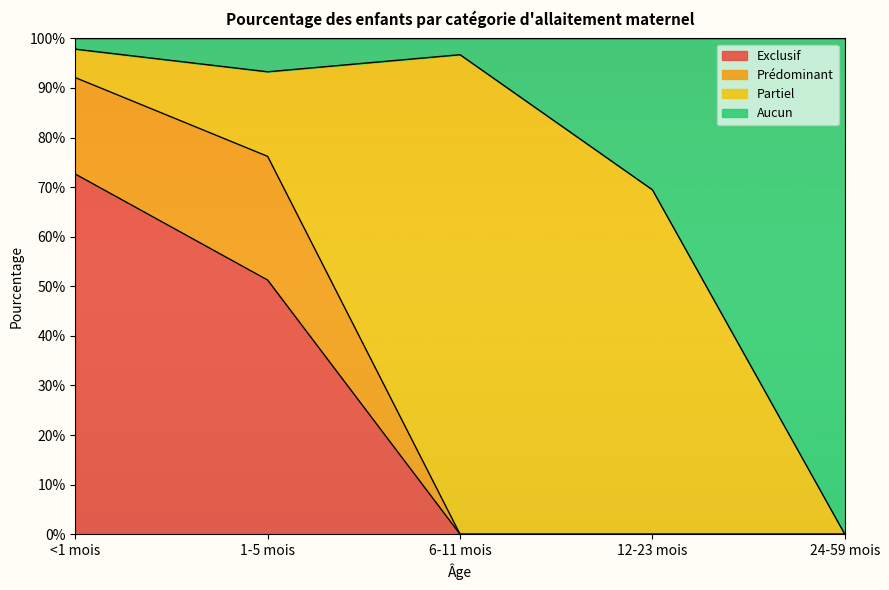

What are all the series names shown in the legend?

Exclusif, Prédominant, Partiel, Aucun